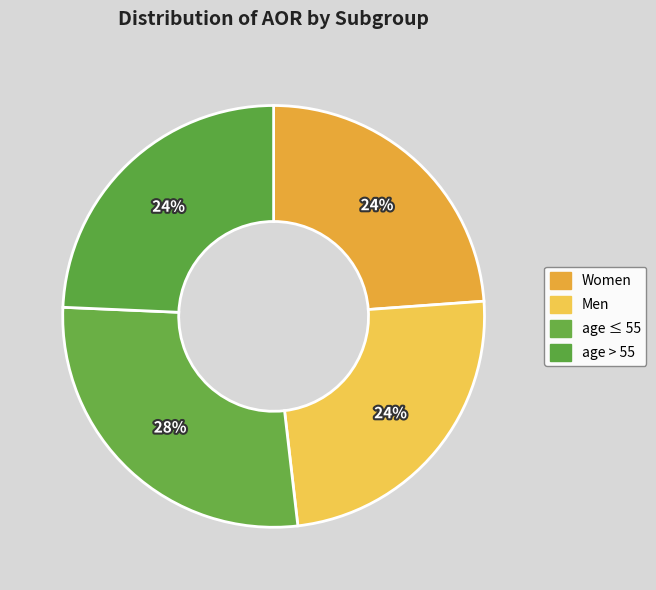

Is there any slice that represents more than half of the pie?

No